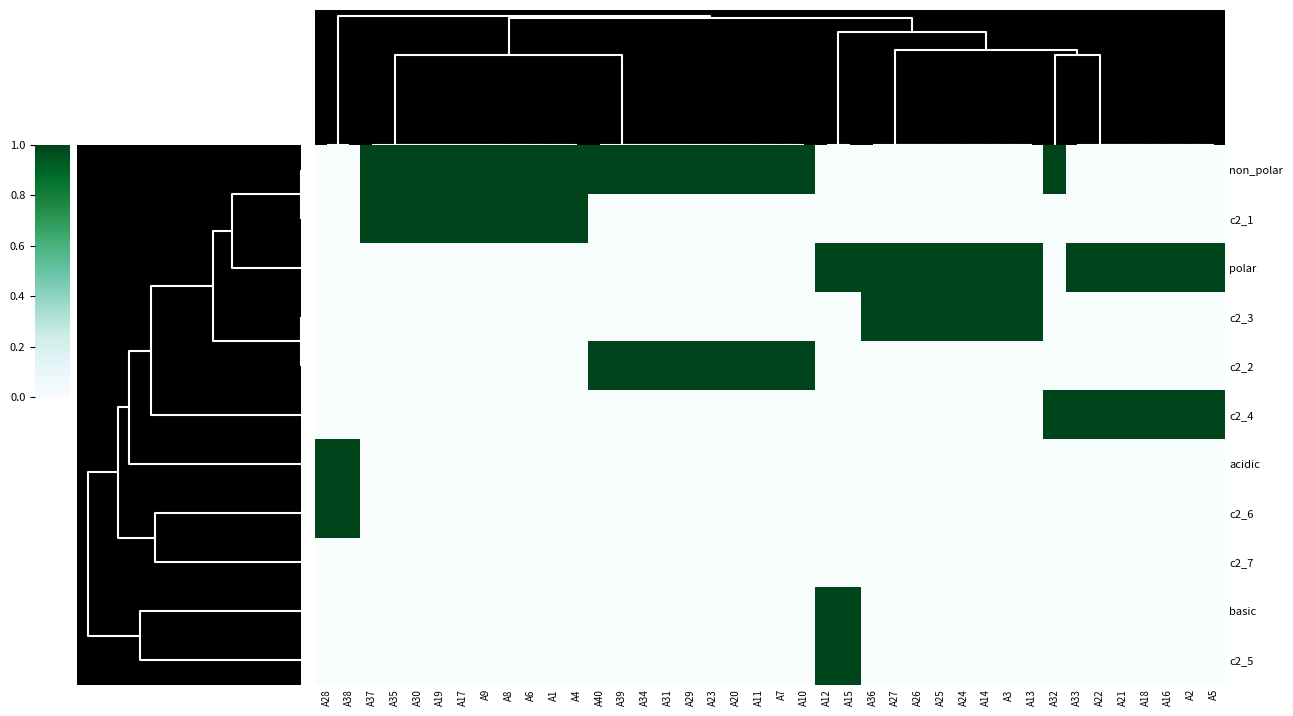

Which series changed the most between A27 and A21?

c2_3